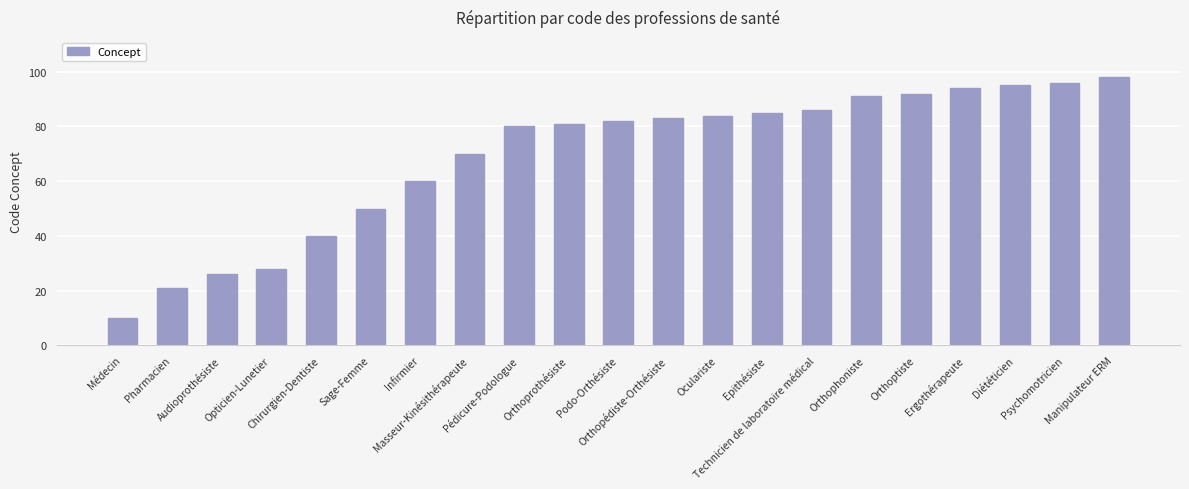

What is the value of the 16th bar from the left?

91